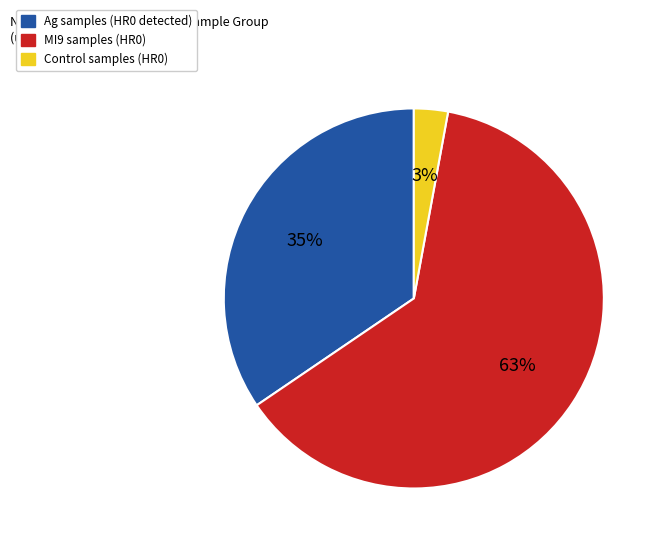

To the nearest percent, what is the average slice percentage?

33%